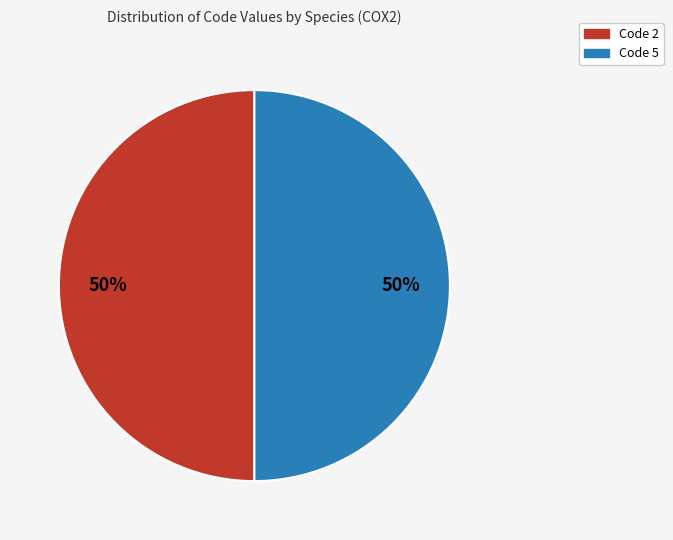

To the nearest percent, what is the average slice percentage?

50%